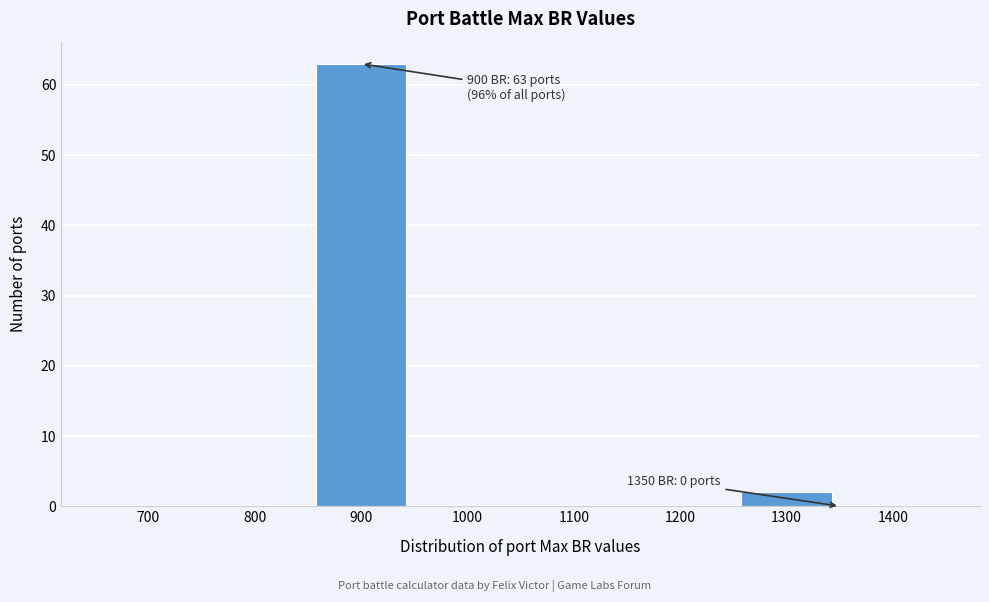

Reading left to right, extract all data points from this chart.

700=0	800=0	900=63	1000=0	1100=0	1200=0	1300=2	1400=0